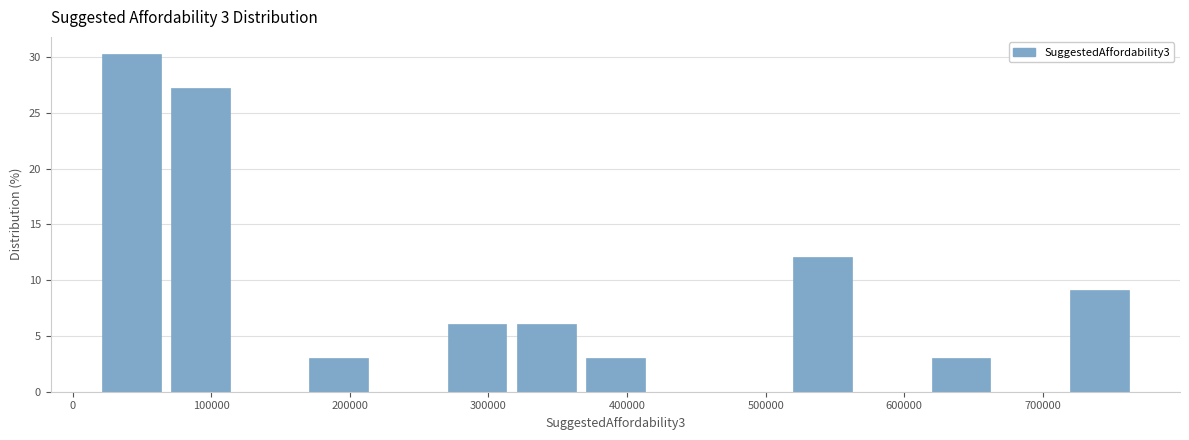

Over which range of the x-axis is the bar tallest?

20000 to 70000